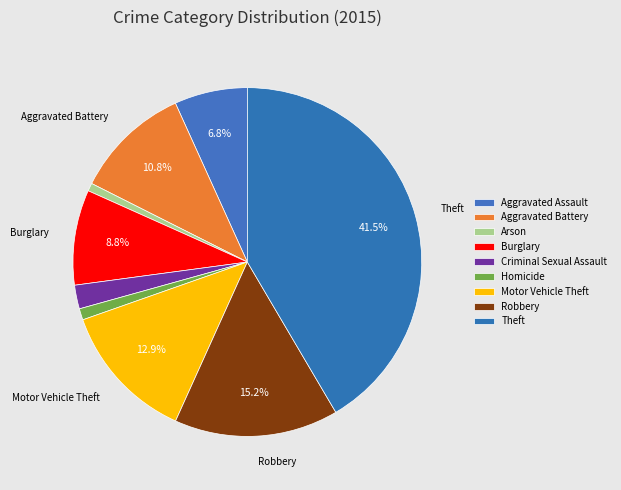

Is there any slice that represents more than half of the pie?

No